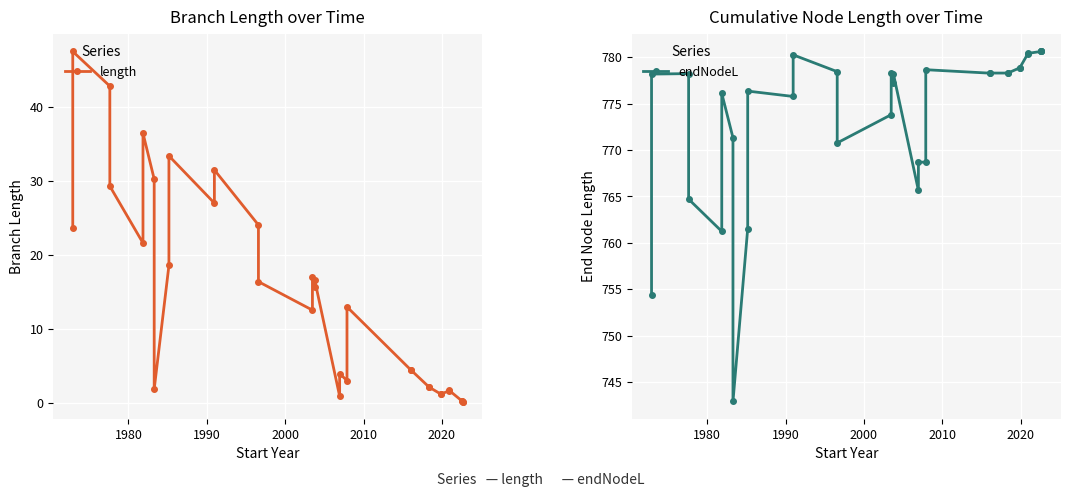

True or false: endNodeL and length cross at least once.

False